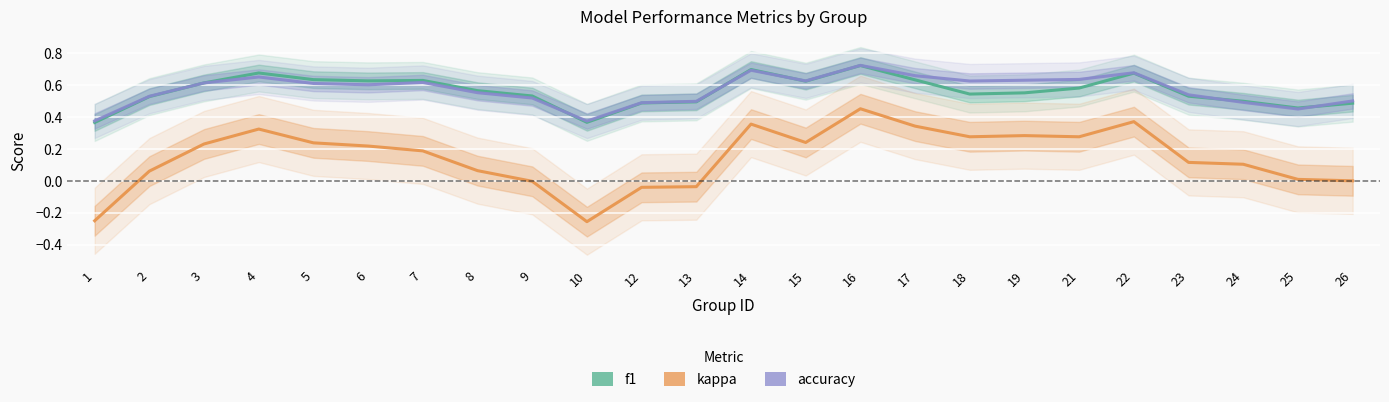

Rank the categories by accuracy value from lowest to highest.

10, 1, 25, 12, 24, 13, 26, 9, 2, 23, 8, 6, 5, 3, 7, 18, 15, 19, 21, 4, 17, 22, 14, 16